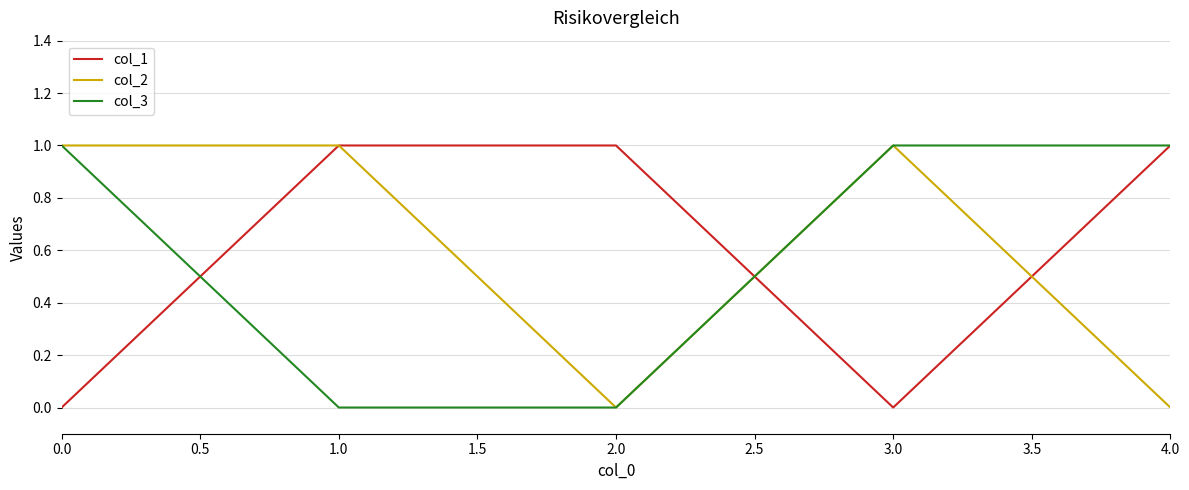

What position from the right is 4.0?

1